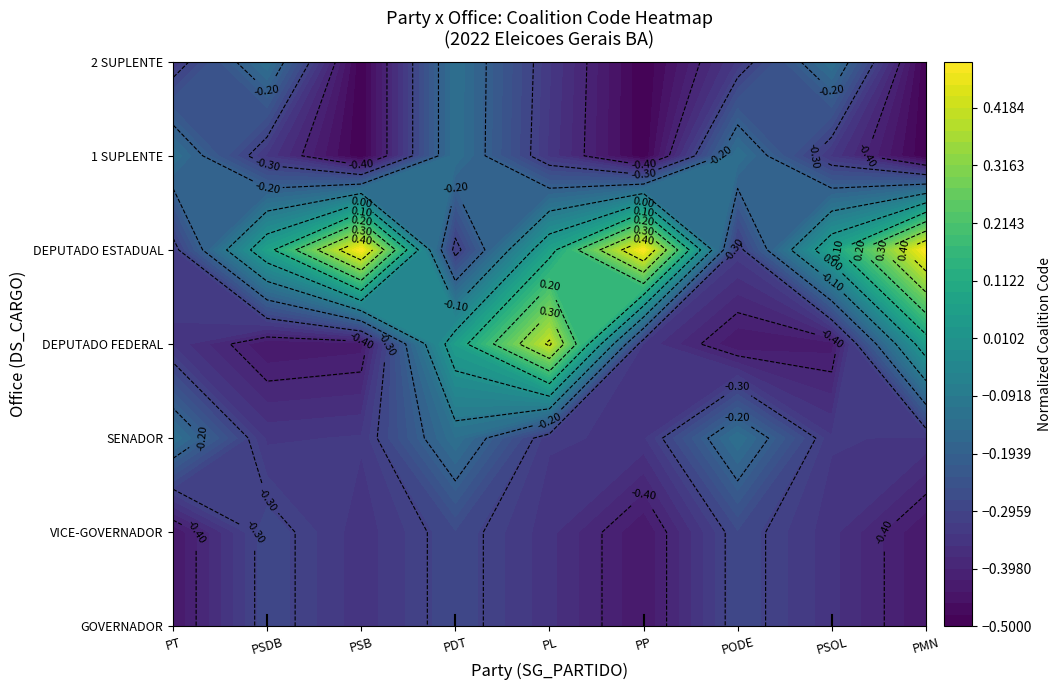

True or false: VICE-GOVERNADOR has a value of 1 at PL.

True